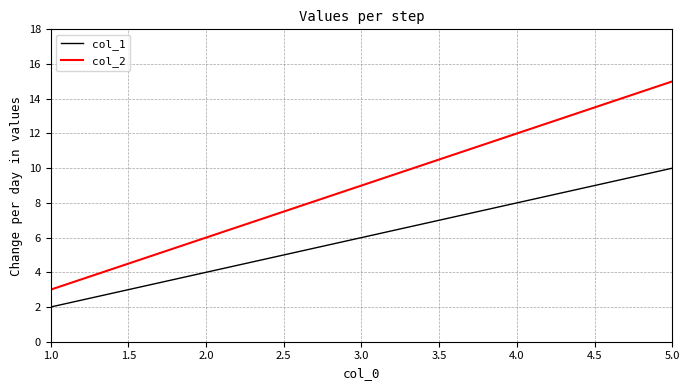

Does the chart display data point markers on the line(s)?

No